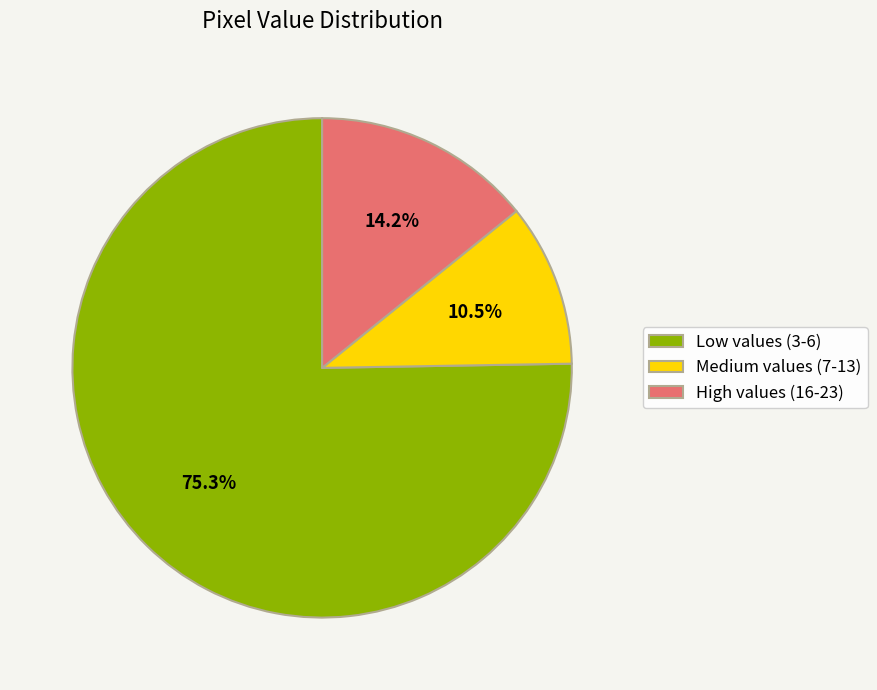

Count the number of slices in the pie.

3